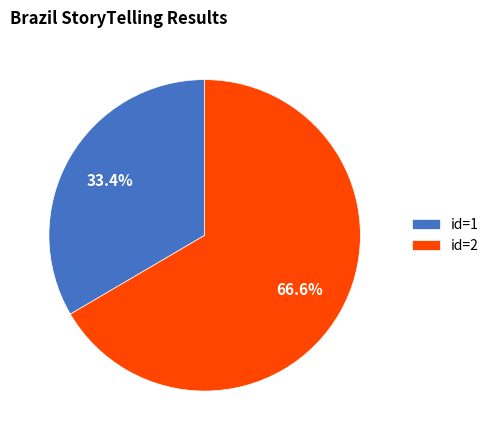

Which category has the smallest portion of the pie?

id=1